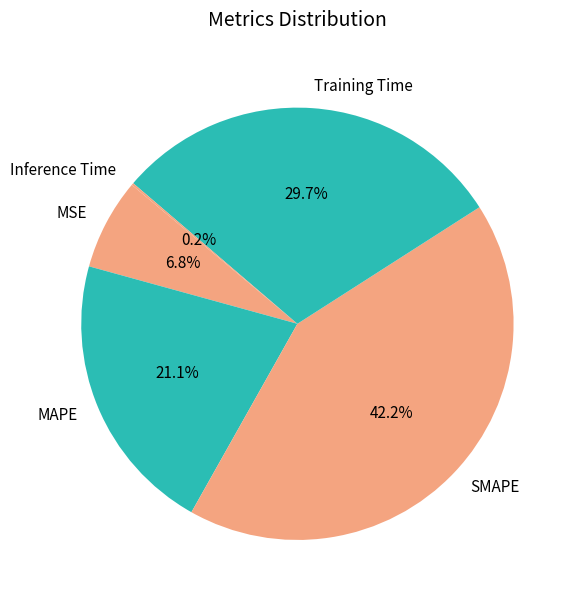

What is the total percentage of SMAPE and Training Time?

71.9%